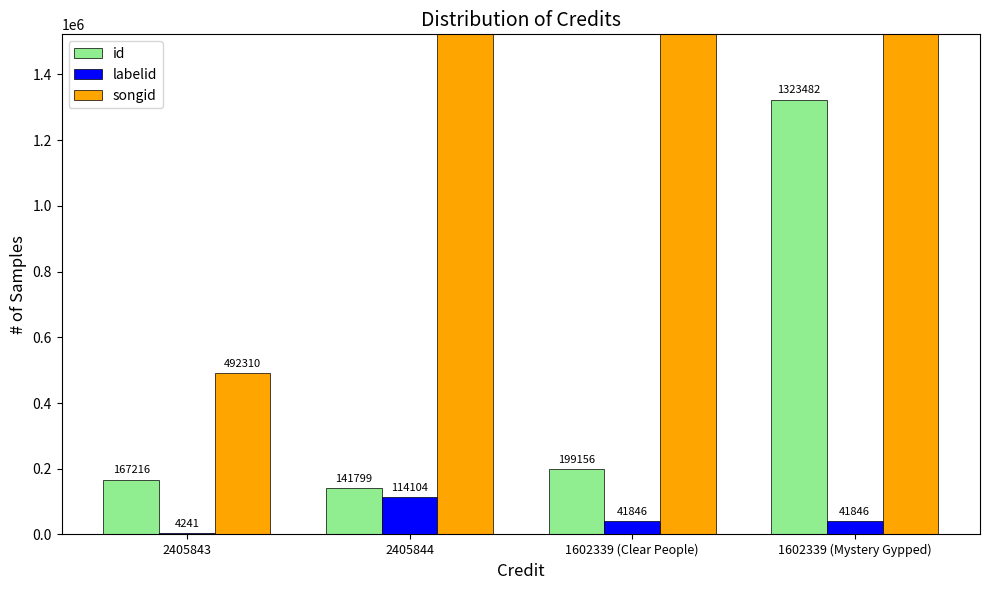

Reading left to right, transcribe all the data shown in this chart.

id: 2405843=167216	2405844=141799	1602339 (Clear People)=199156	1602339 (Mystery Gypped)=1323482
labelid: 2405843=4241	2405844=114104	1602339 (Clear People)=41846	1602339 (Mystery Gypped)=41846
songid: 2405843=492310	2405844=1613054	1602339 (Clear People)=1615611	1602339 (Mystery Gypped)=1615611